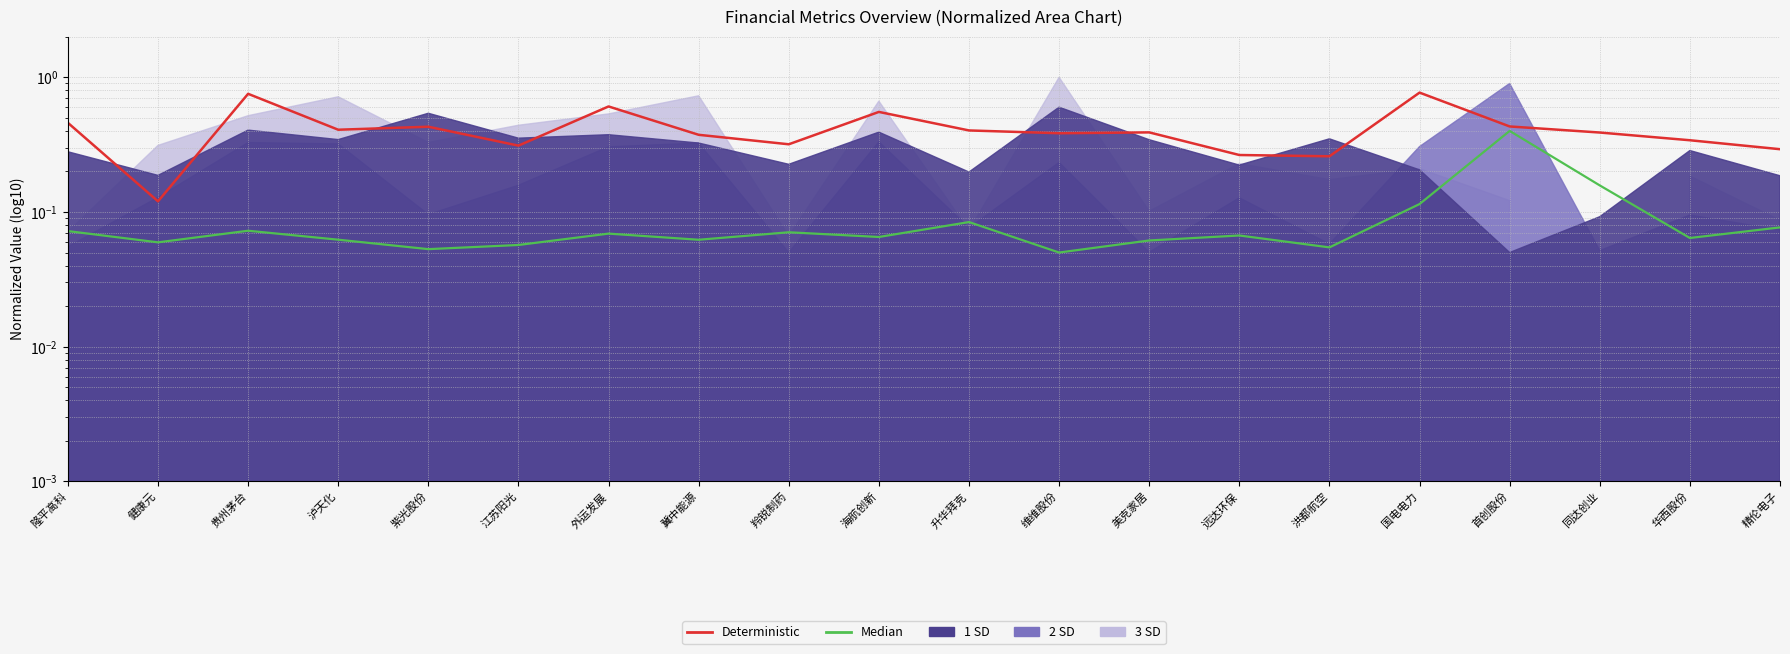

At which label does Deterministic reach its peak?

国电电力